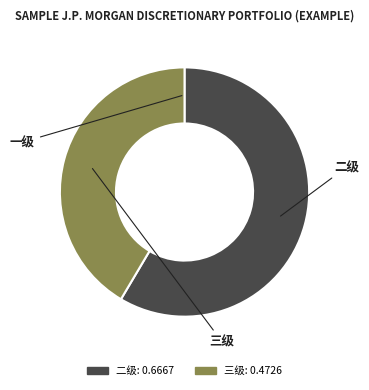

Does any single category account for the majority?

Yes